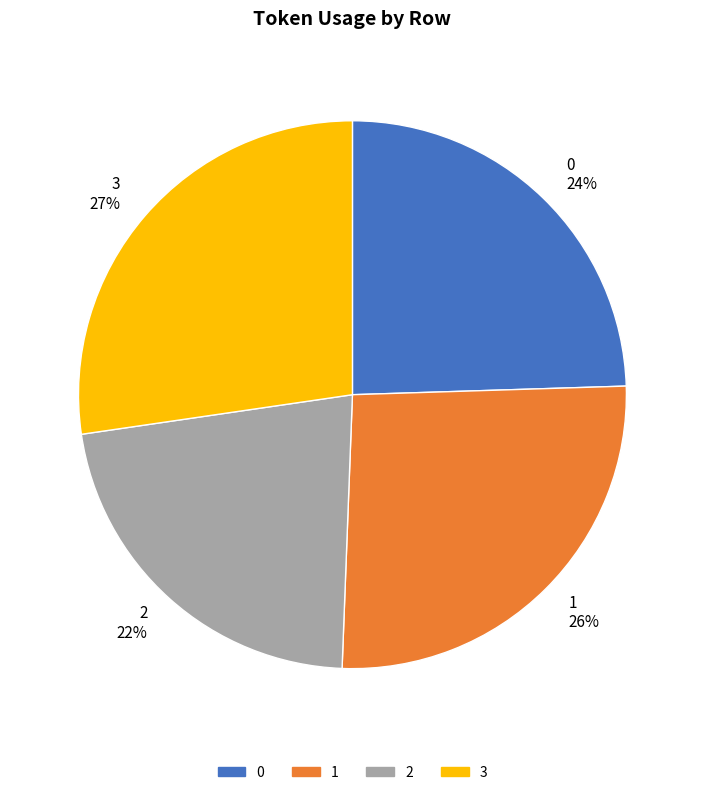

Approximately how many times larger is the value at 1 compared to 2?

1.2